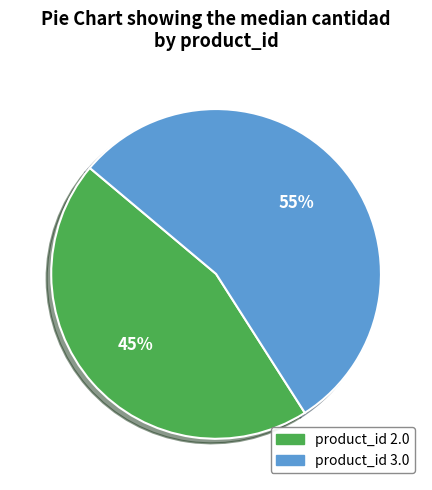

True or false: product_id 2.0 accounts for 38% of the total.

False